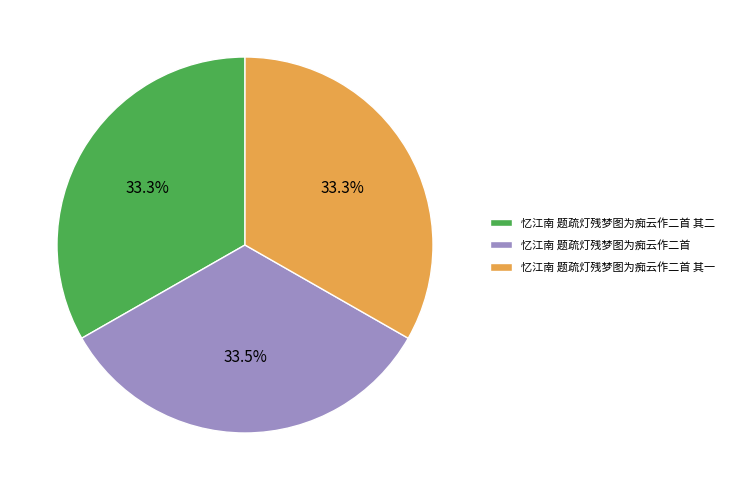

Does 忆江南 题疏灯残梦图为痴云作二首 其一 represent more than half of the total?

No